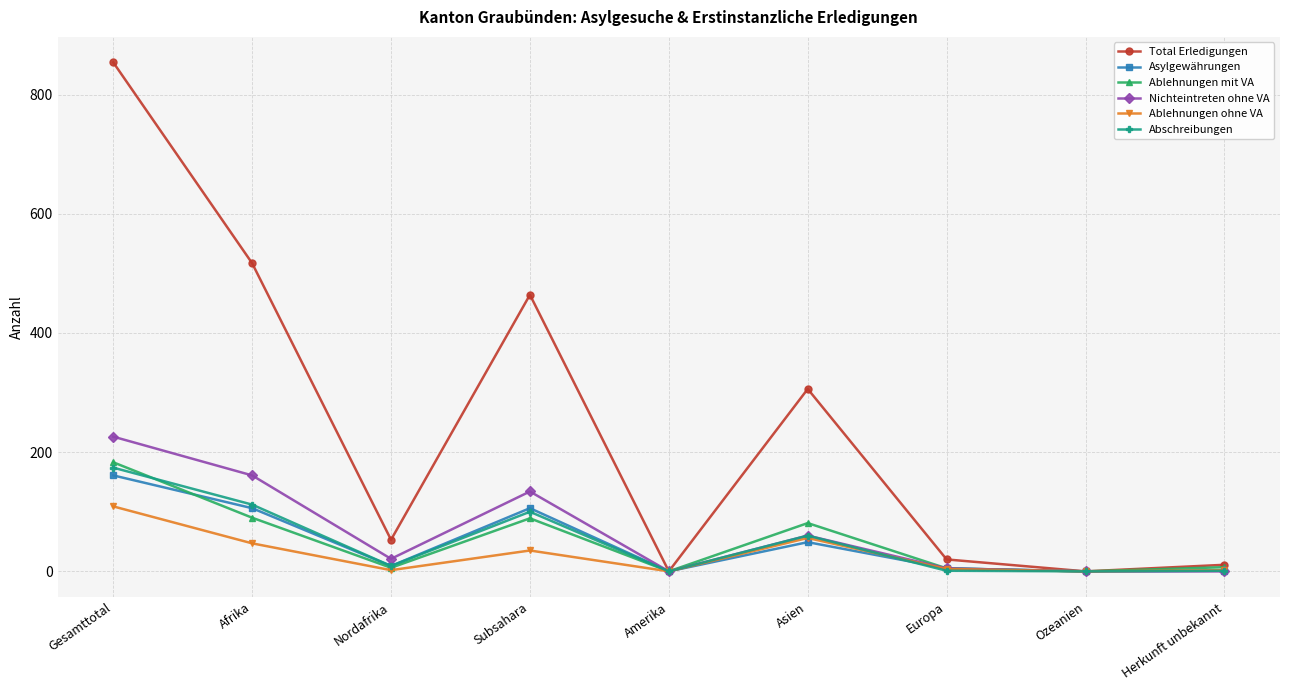

What is the label of the 1st point from the right?

Herkunft unbekannt